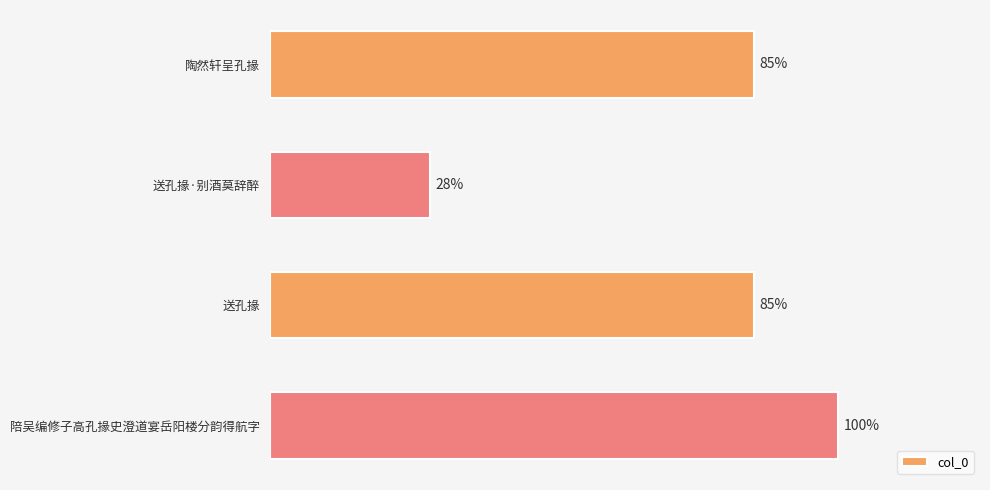

What is the sum of all values?

3682460